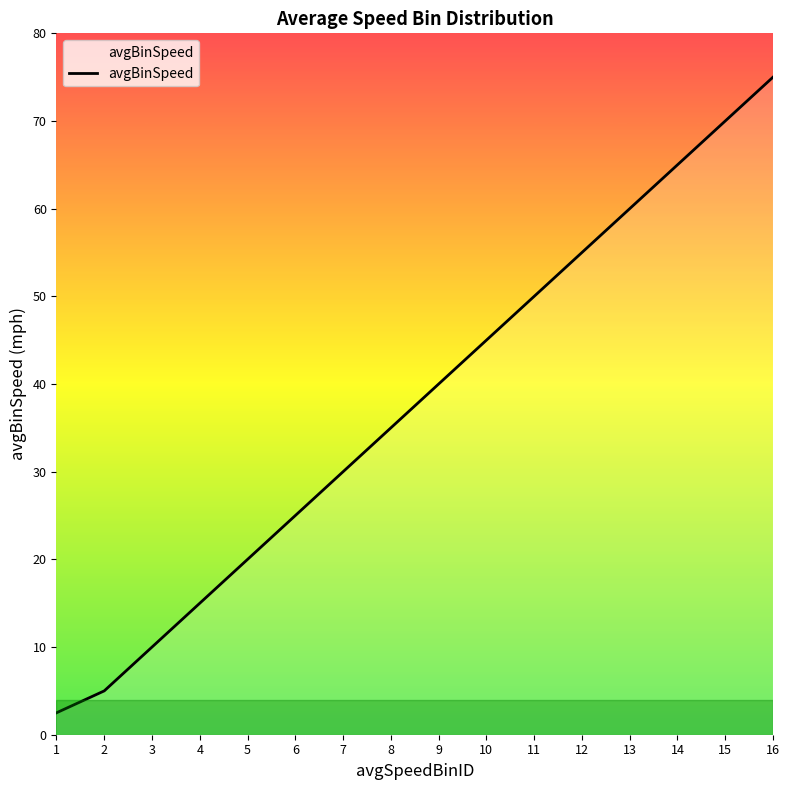

Read the value at 4.

15.0